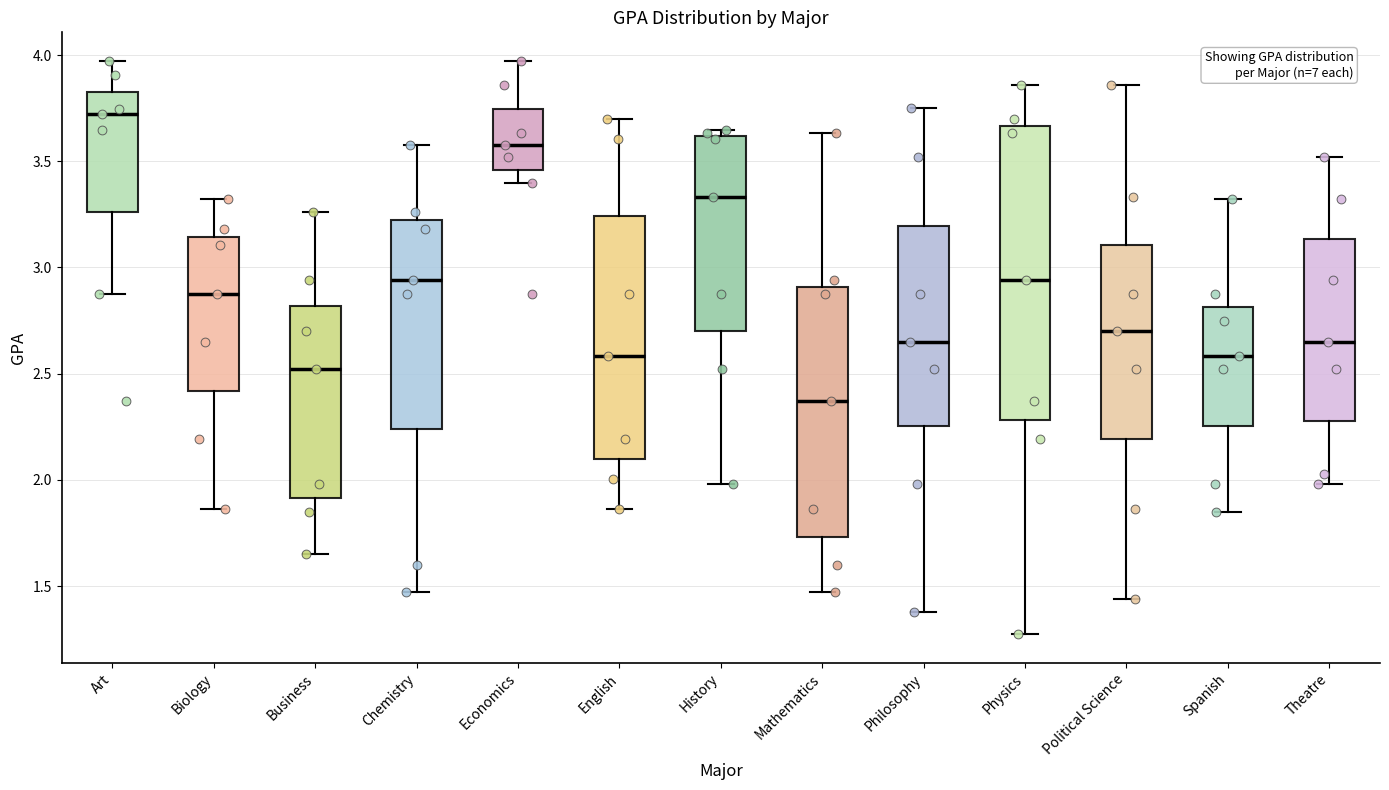

Reading left to right, transcribe this box plot: for each box, give where its median line is, the range the box spans, and where its two whiskers end, as read against the y-axis. The values are not printed on the chart, so give them approximately, as read against the axis.

Art: median 3.70, box 3.25 to 3.85, whiskers 2.90 to 3.95
Biology: median 2.90, box 2.40 to 3.15, whiskers 1.85 to 3.30
Business: median 2.50, box 1.90 to 2.80, whiskers 1.65 to 3.25
Chemistry: median 2.95, box 2.25 to 3.20, whiskers 1.45 to 3.55
Economics: median 3.55, box 3.45 to 3.75, whiskers 3.40 to 3.95
English: median 2.60, box 2.10 to 3.25, whiskers 1.85 to 3.70
History: median 3.35, box 2.70 to 3.60, whiskers 2.00 to 3.65
Mathematics: median 2.35, box 1.75 to 2.90, whiskers 1.45 to 3.65
Philosophy: median 2.65, box 2.25 to 3.20, whiskers 1.40 to 3.75
Physics: median 2.95, box 2.30 to 3.65, whiskers 1.25 to 3.85
Political Science: median 2.70, box 2.20 to 3.10, whiskers 1.45 to 3.85
Spanish: median 2.60, box 2.25 to 2.80, whiskers 1.85 to 3.30
Theatre: median 2.65, box 2.25 to 3.15, whiskers 2.00 to 3.50